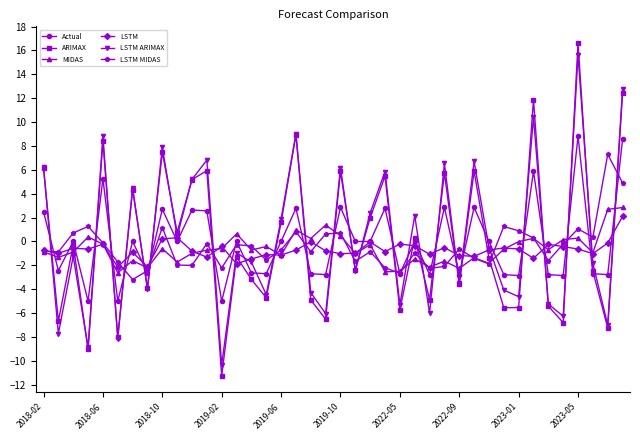

True or false: Actual has more than 0 points higher than both neighbors.

True